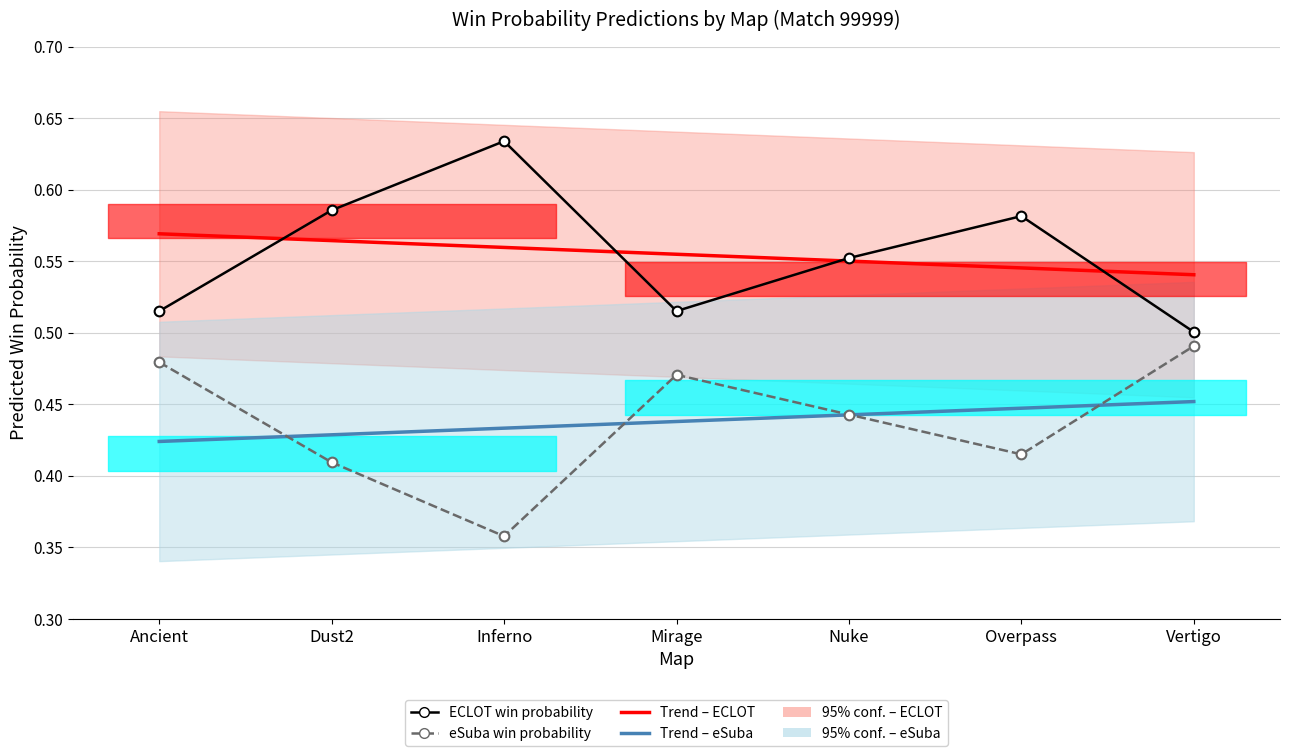

Reading left to right, extract all data points from this chart.

ECLOT: Ancient=0.5	Dust2=0.6	Inferno=0.6	Mirage=0.5	Nuke=0.6	Overpass=0.6	Vertigo=0.5
eSuba: Ancient=0.5	Dust2=0.4	Inferno=0.4	Mirage=0.5	Nuke=0.4	Overpass=0.4	Vertigo=0.5